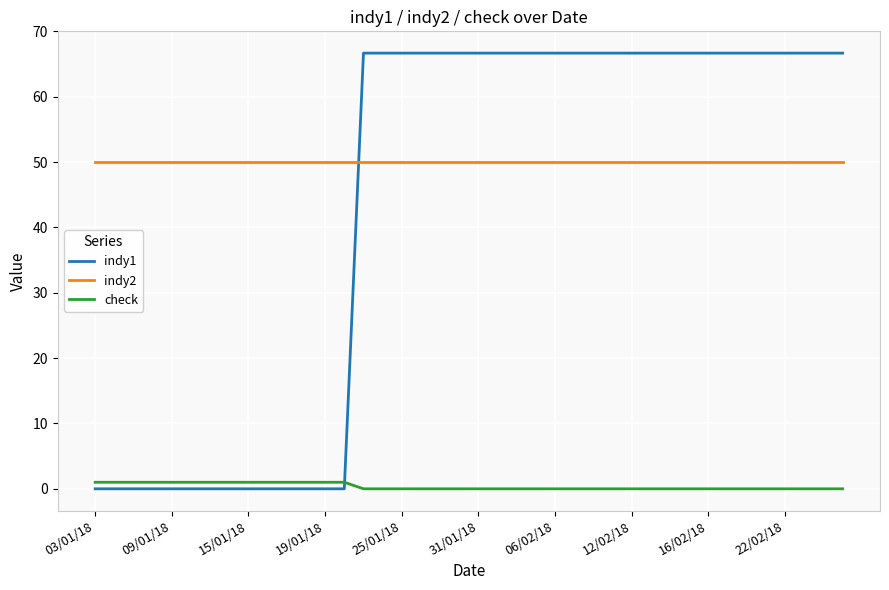

Reading left to right, list all the values displayed in this chart.

indy1: 0.0	0.0	0.0	0.0	0.0	0.0	0.0	0.0	0.0	0.0	0.0	0.0	0.0	0.0	66.7	66.7	66.7	66.7	66.7	66.7	66.7	66.7	66.7	66.7	66.7	66.7	66.7	66.7	66.7	66.7	66.7	66.7	66.7	66.7	66.7	66.7	66.7	66.7	66.7	66.7
indy2: 50.0	50.0	50.0	50.0	50.0	50.0	50.0	50.0	50.0	50.0	50.0	50.0	50.0	50.0	50.0	50.0	50.0	50.0	50.0	50.0	50.0	50.0	50.0	50.0	50.0	50.0	50.0	50.0	50.0	50.0	50.0	50.0	50.0	50.0	50.0	50.0	50.0	50.0	50.0	50.0
check: 1.0	1.0	1.0	1.0	1.0	1.0	1.0	1.0	1.0	1.0	1.0	1.0	1.0	1.0	0.0	0.0	0.0	0.0	0.0	0.0	0.0	0.0	0.0	0.0	0.0	0.0	0.0	0.0	0.0	0.0	0.0	0.0	0.0	0.0	0.0	0.0	0.0	0.0	0.0	0.0